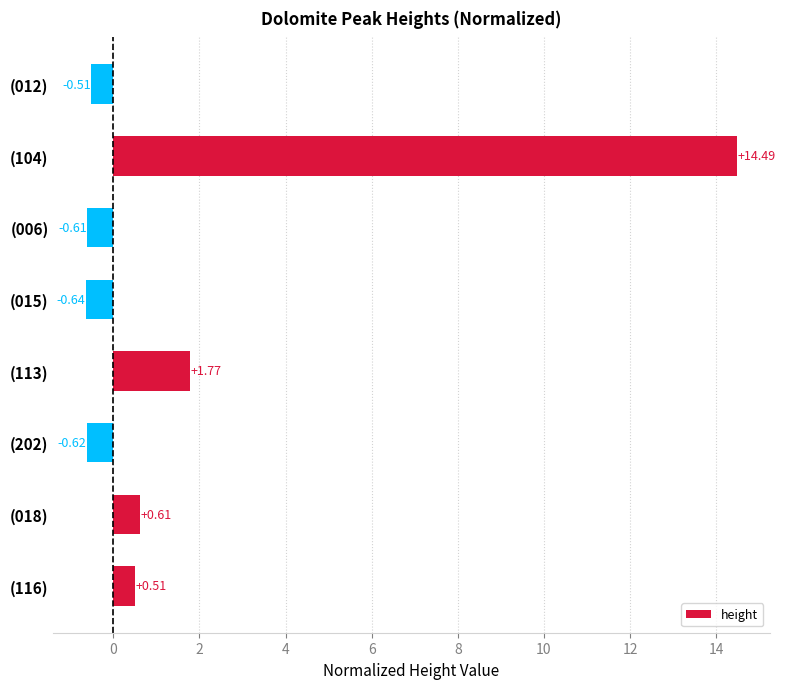

Which label corresponds to the largest value in the chart?

(104)